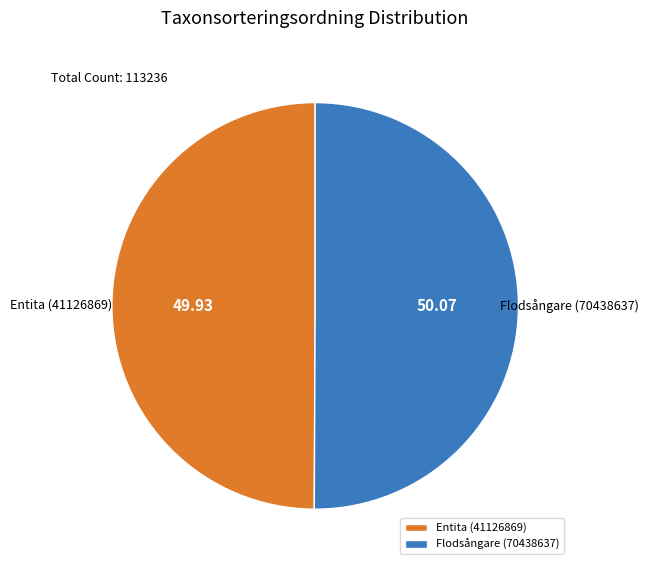

What is the ratio of the value at Entita (41126869) to the value at Flodsångare (70438637)?

1.0